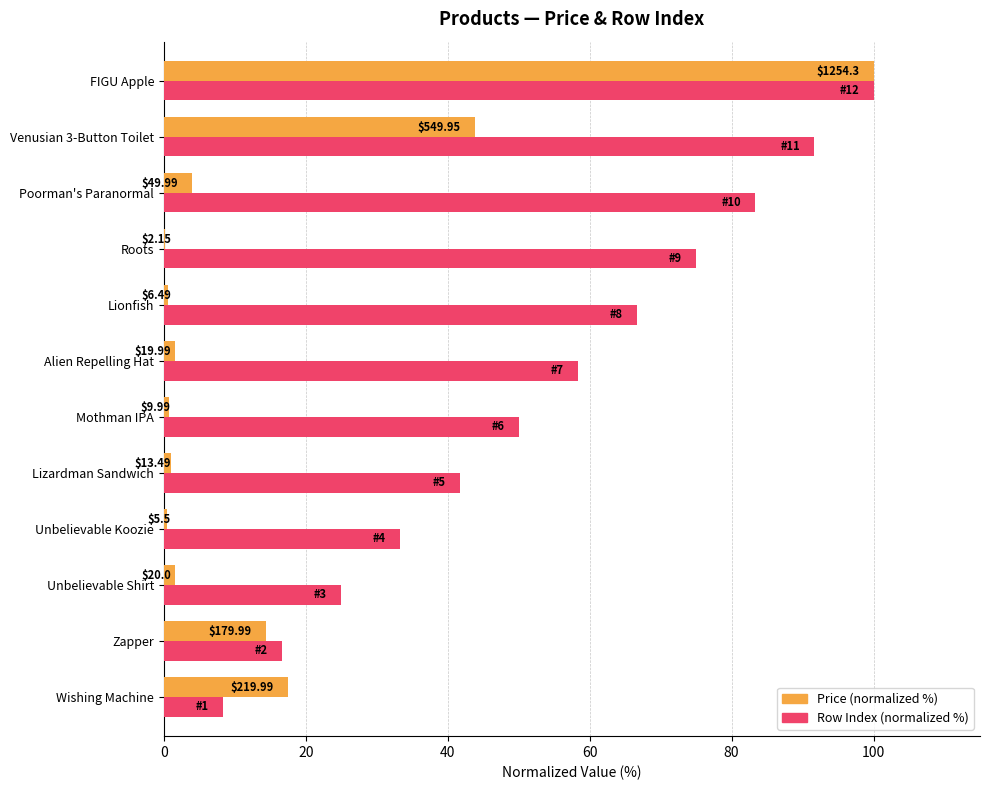

What are all the series names shown in the legend?

Price (normalized %), Row Index (normalized %)